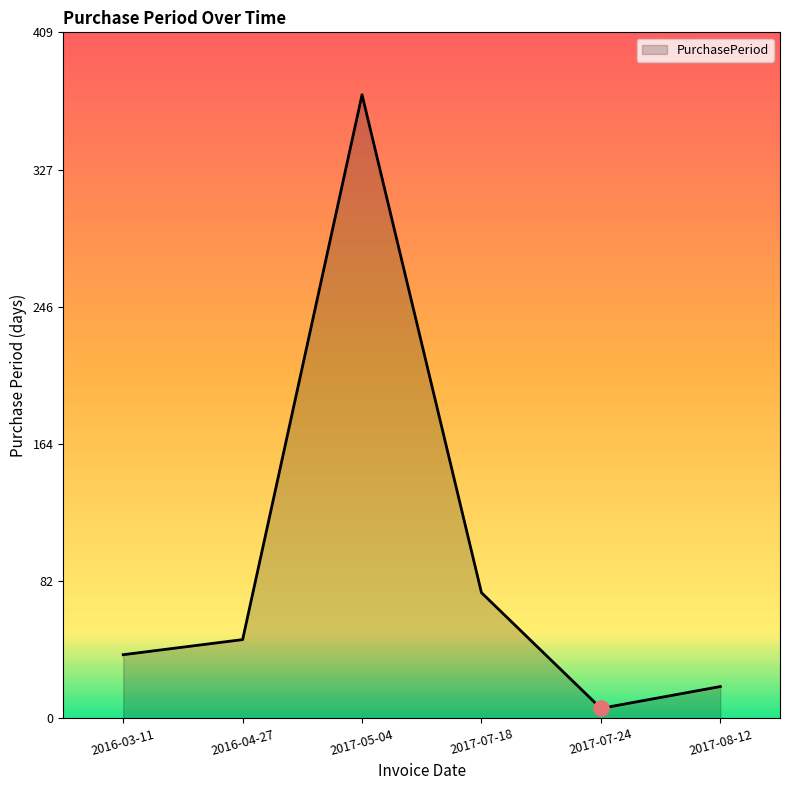

Approximately how many times larger is the value at 2016-04-27 compared to 2017-05-04?

0.1